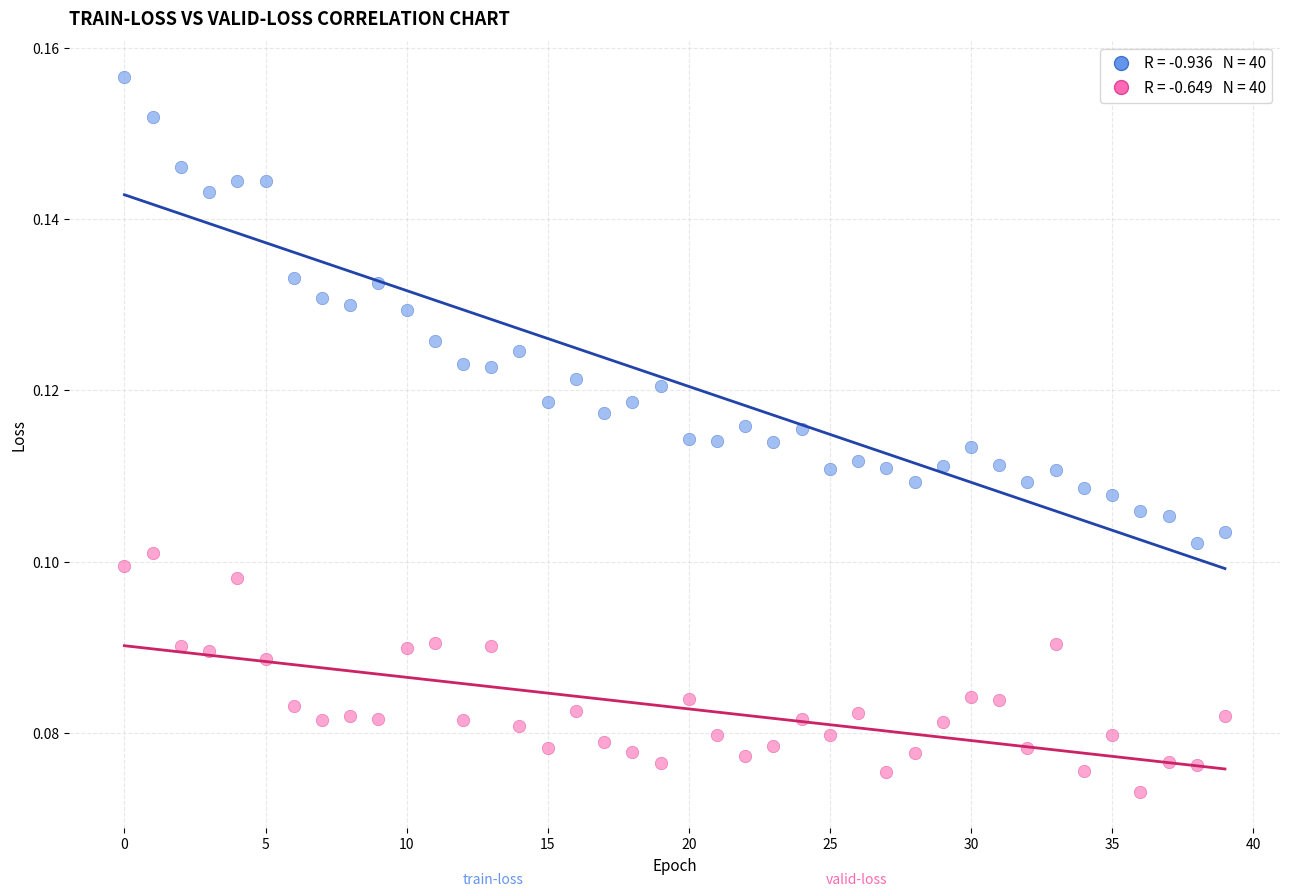

Count the number of points in this scatter plot.

80